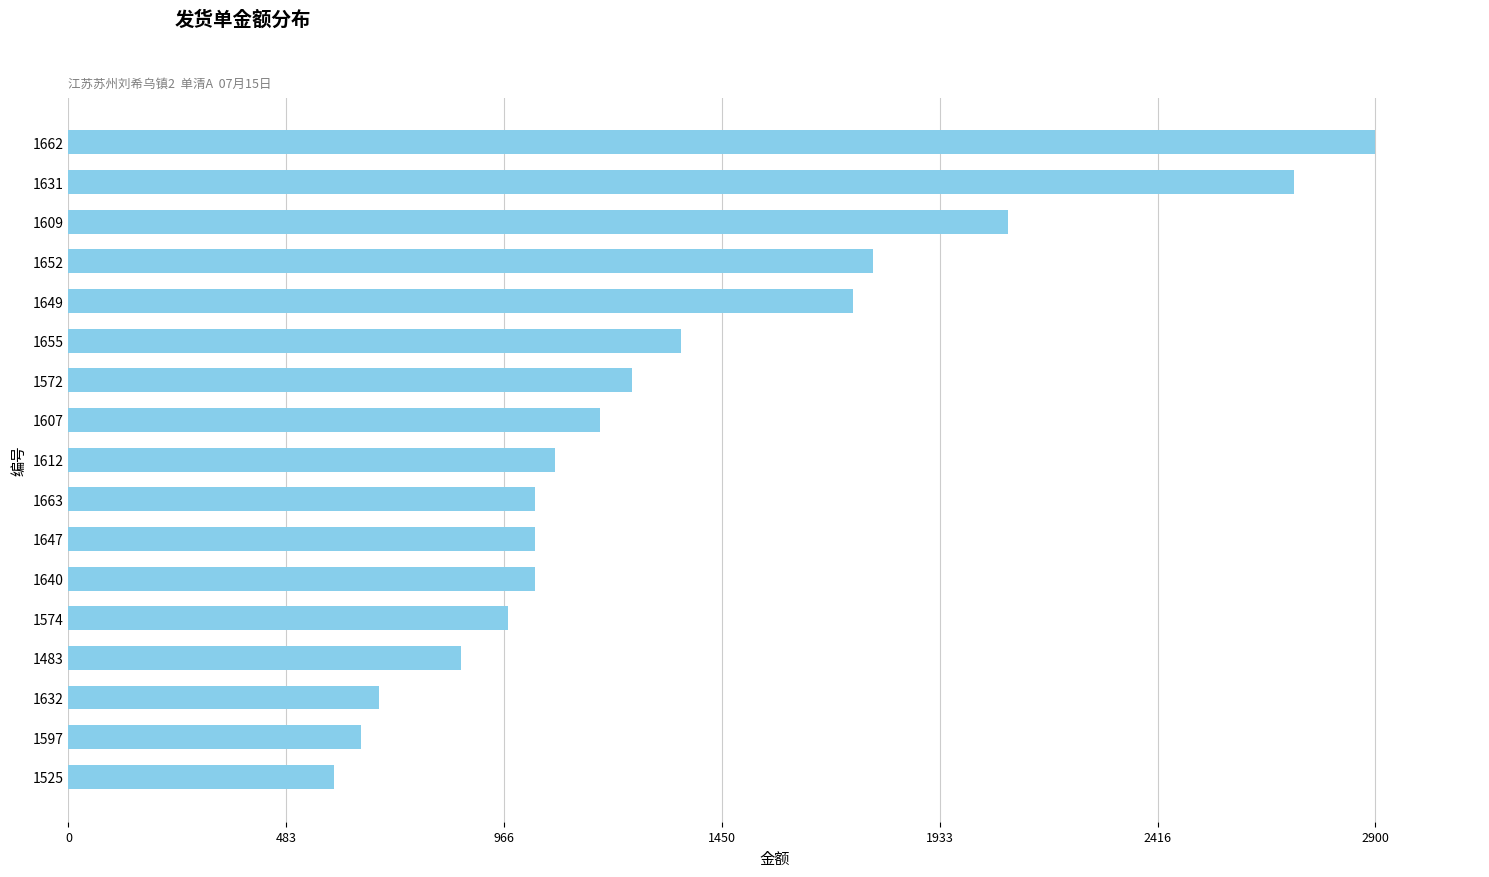

Reading bottom to top, list all the values displayed in this chart.

590	650	690	870	975	1035	1035	1035	1080	1180	1250	1360	1740	1785	2085	2720	2900